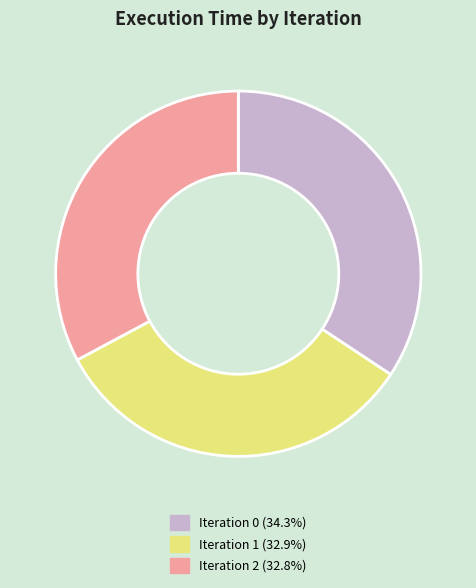

Does any single category account for the majority?

No